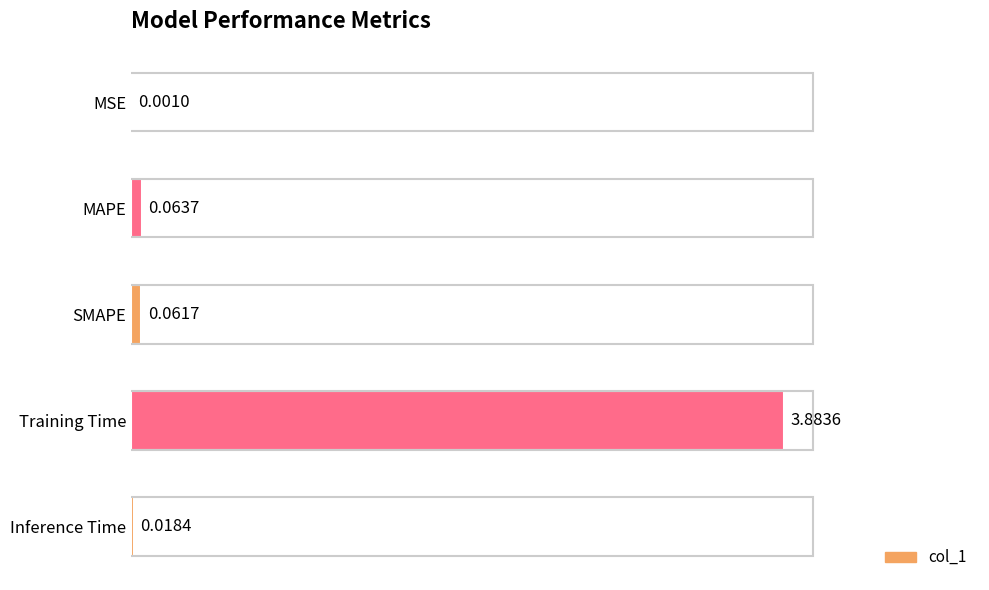

What is the change in value from SMAPE to Training Time?

+3.8